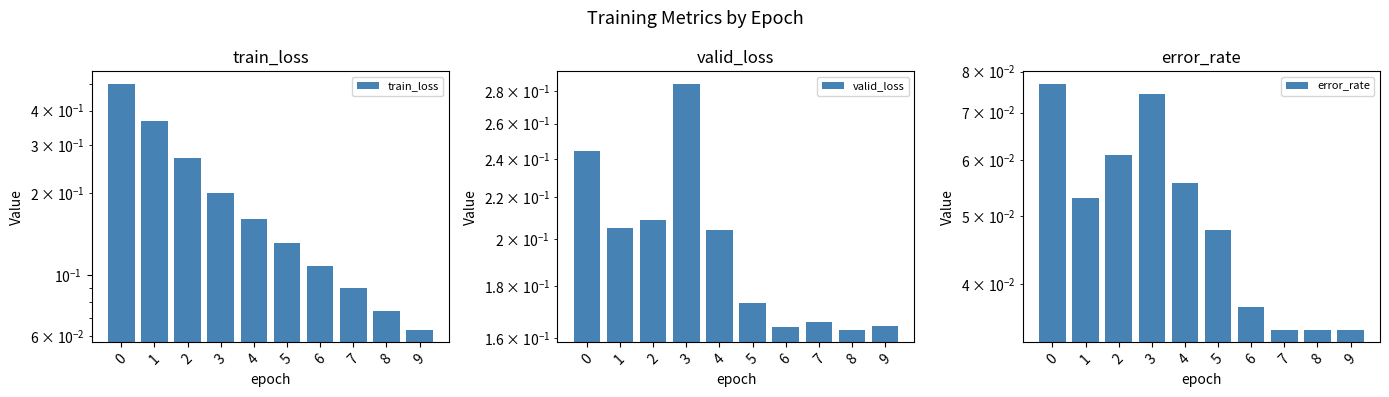

What is the average value of the error_rate series?

0.1